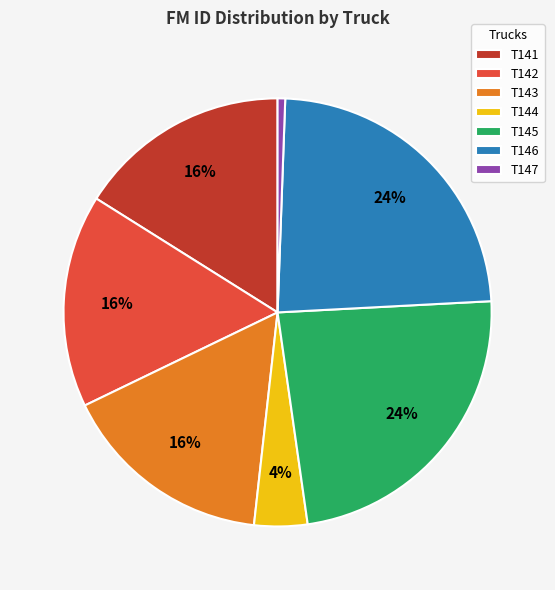

How many slices are in this pie chart?

7